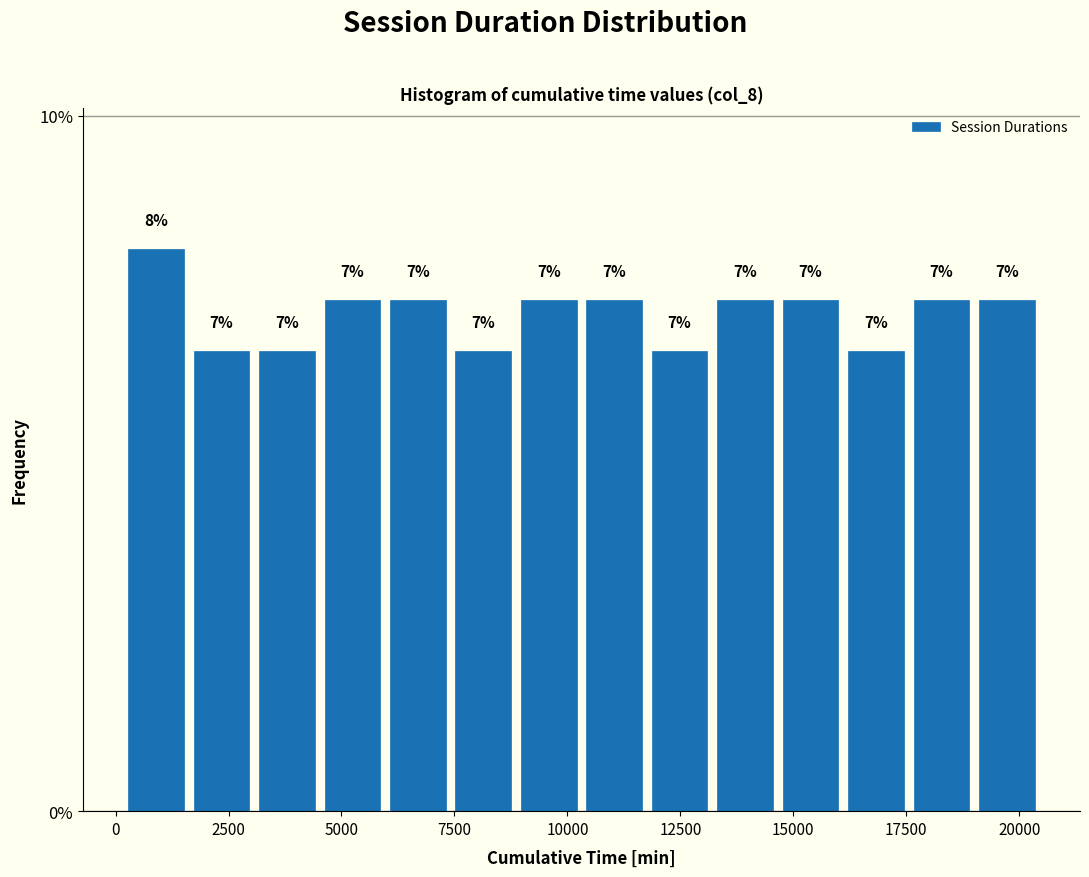

Read against the x-axis, roughly where is the centre of the tallest bar?

1000